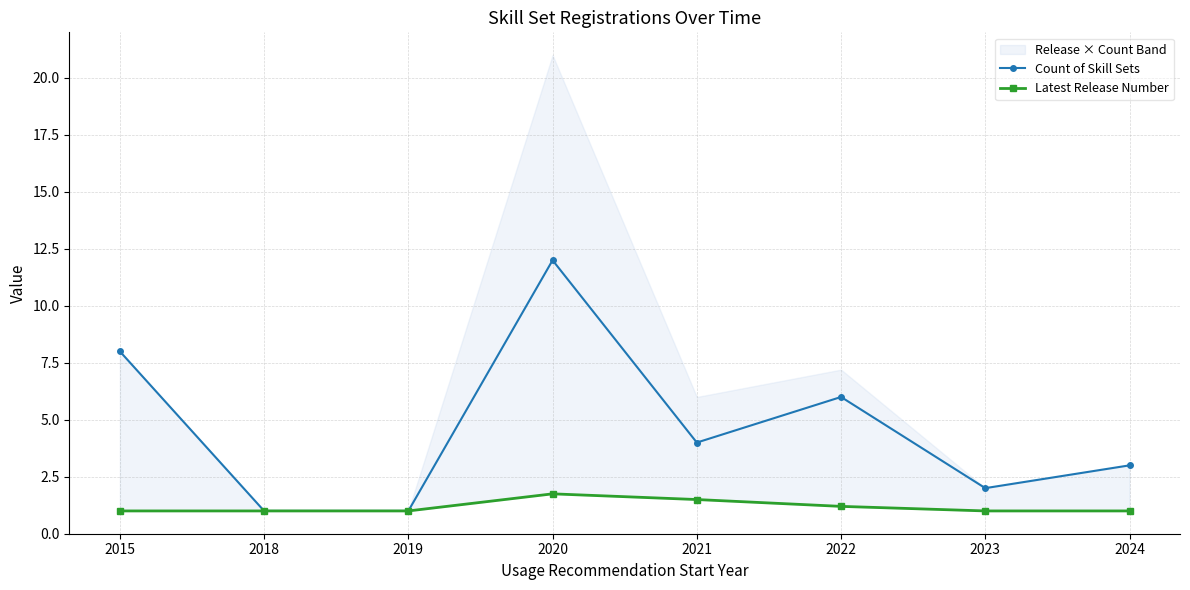

What is the sum of the Count of Skill Sets values at 2015 and 2019?

9